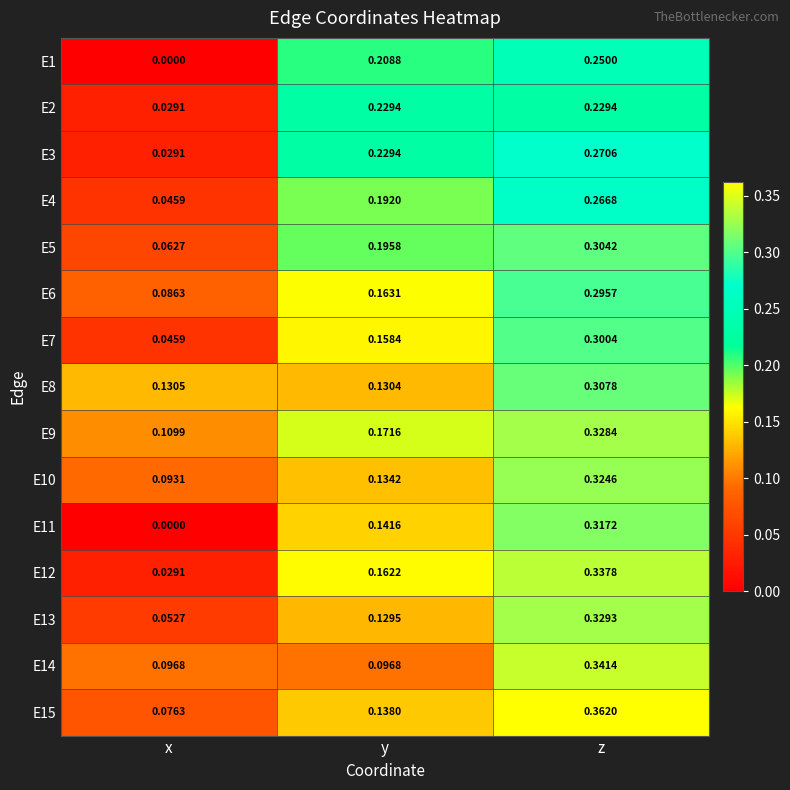

At which category does the chart reach its minimum across all series?

x